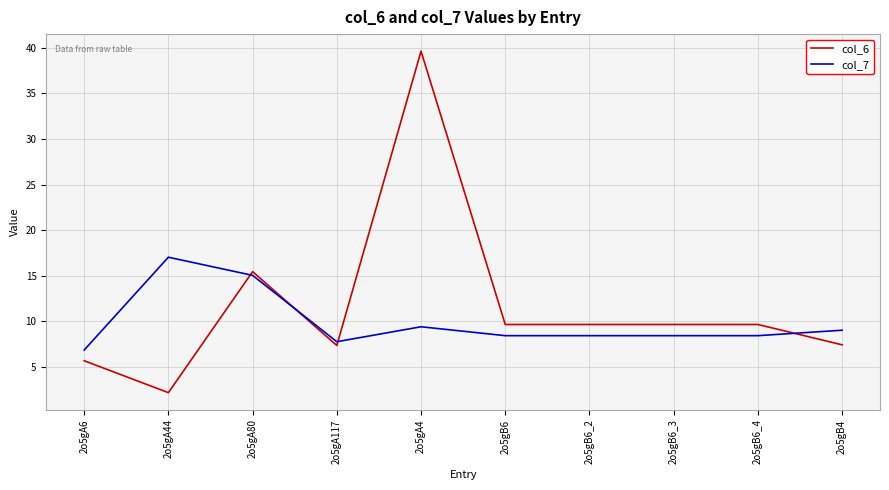

What is the total value across all series at 2o5gB6_2?

18.1